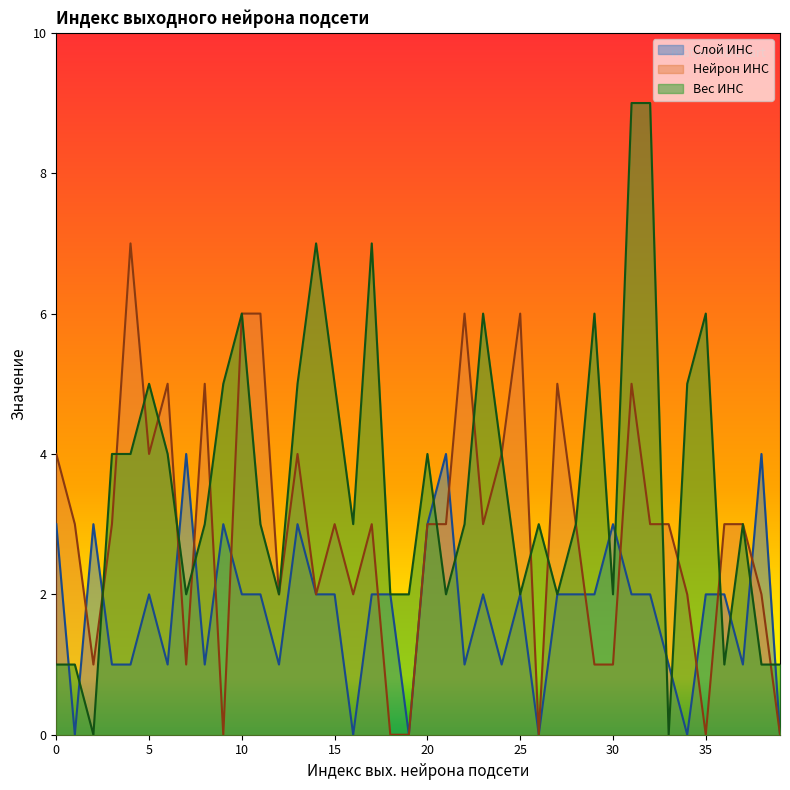

How many values in the Вес ИНС series exceed 3?

18